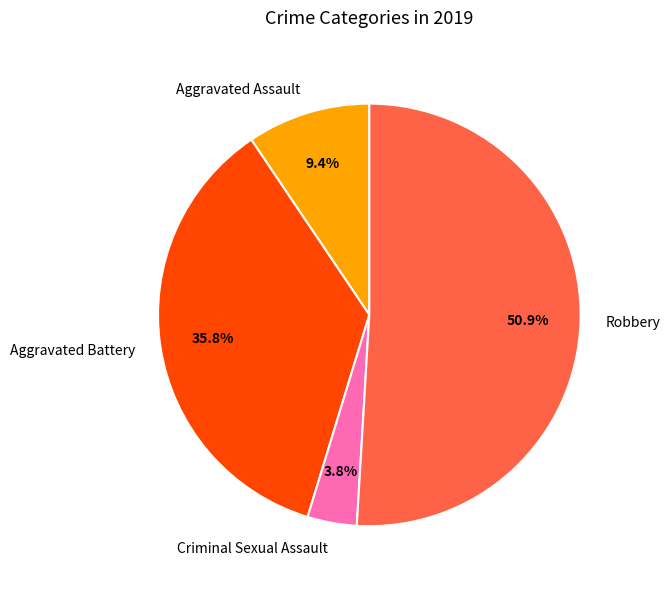

Which category accounts for the majority?

Robbery